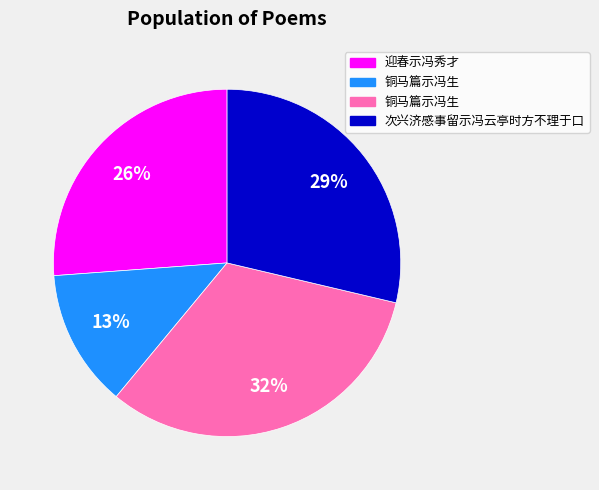

Does any single category account for the majority?

No